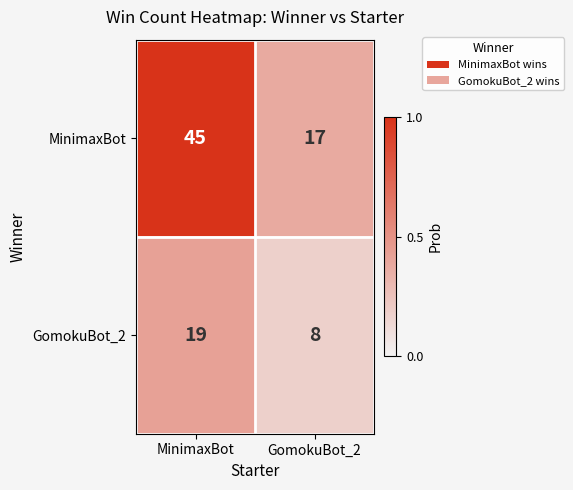

What is the average value of the GomokuBot_2 series?

14